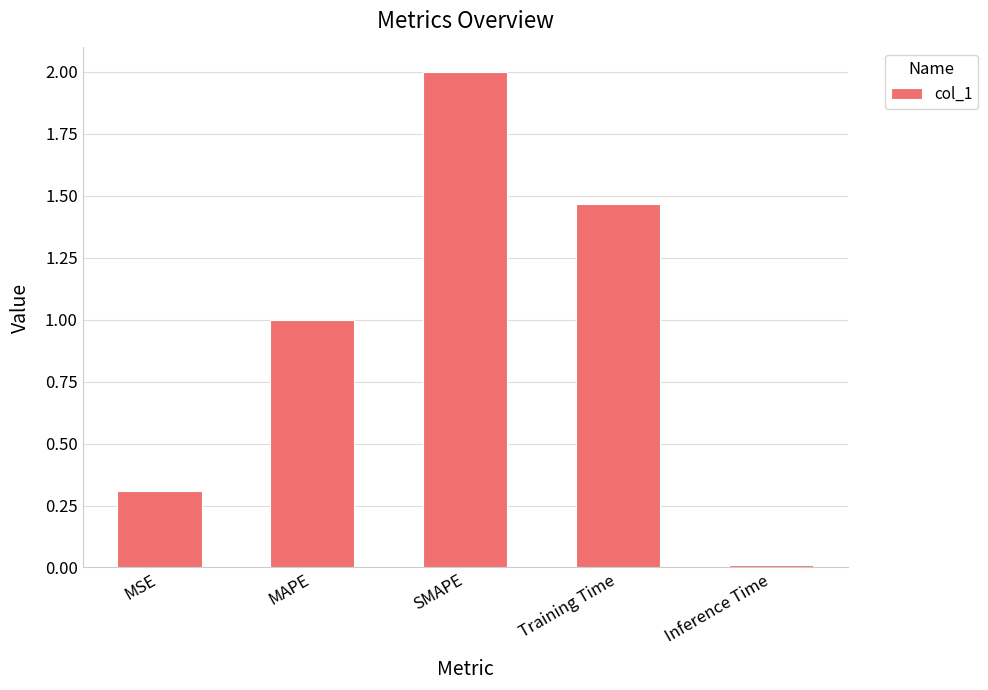

Count the number of categories in the chart.

5